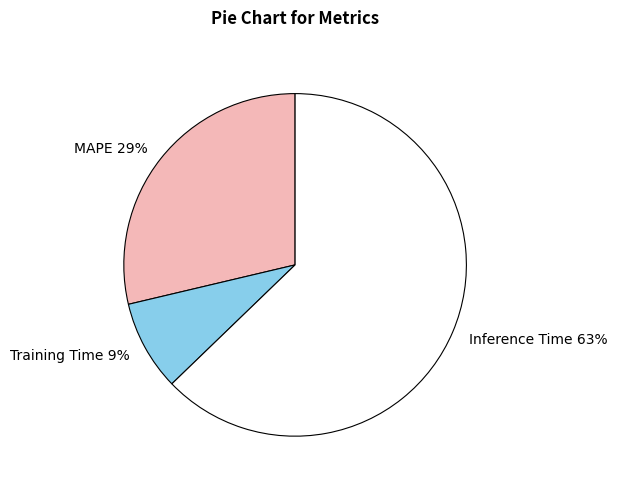

True or false: Training Time accounts for 9% of the total.

True